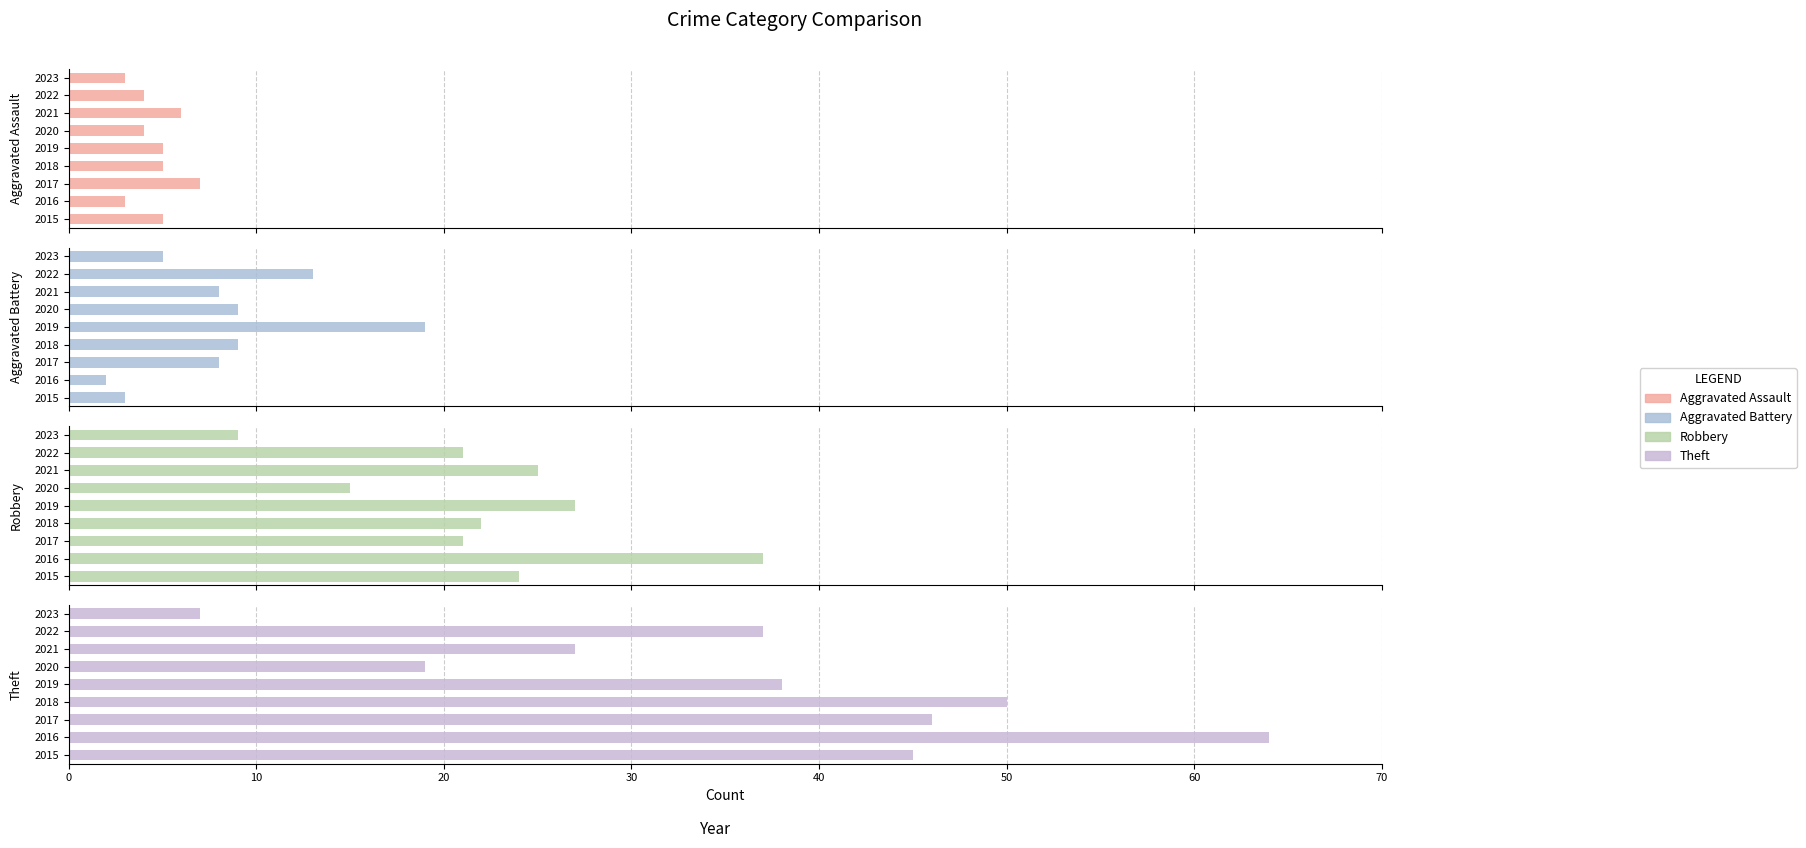

What is the difference between the second highest and second lowest values in the Theft series?

31